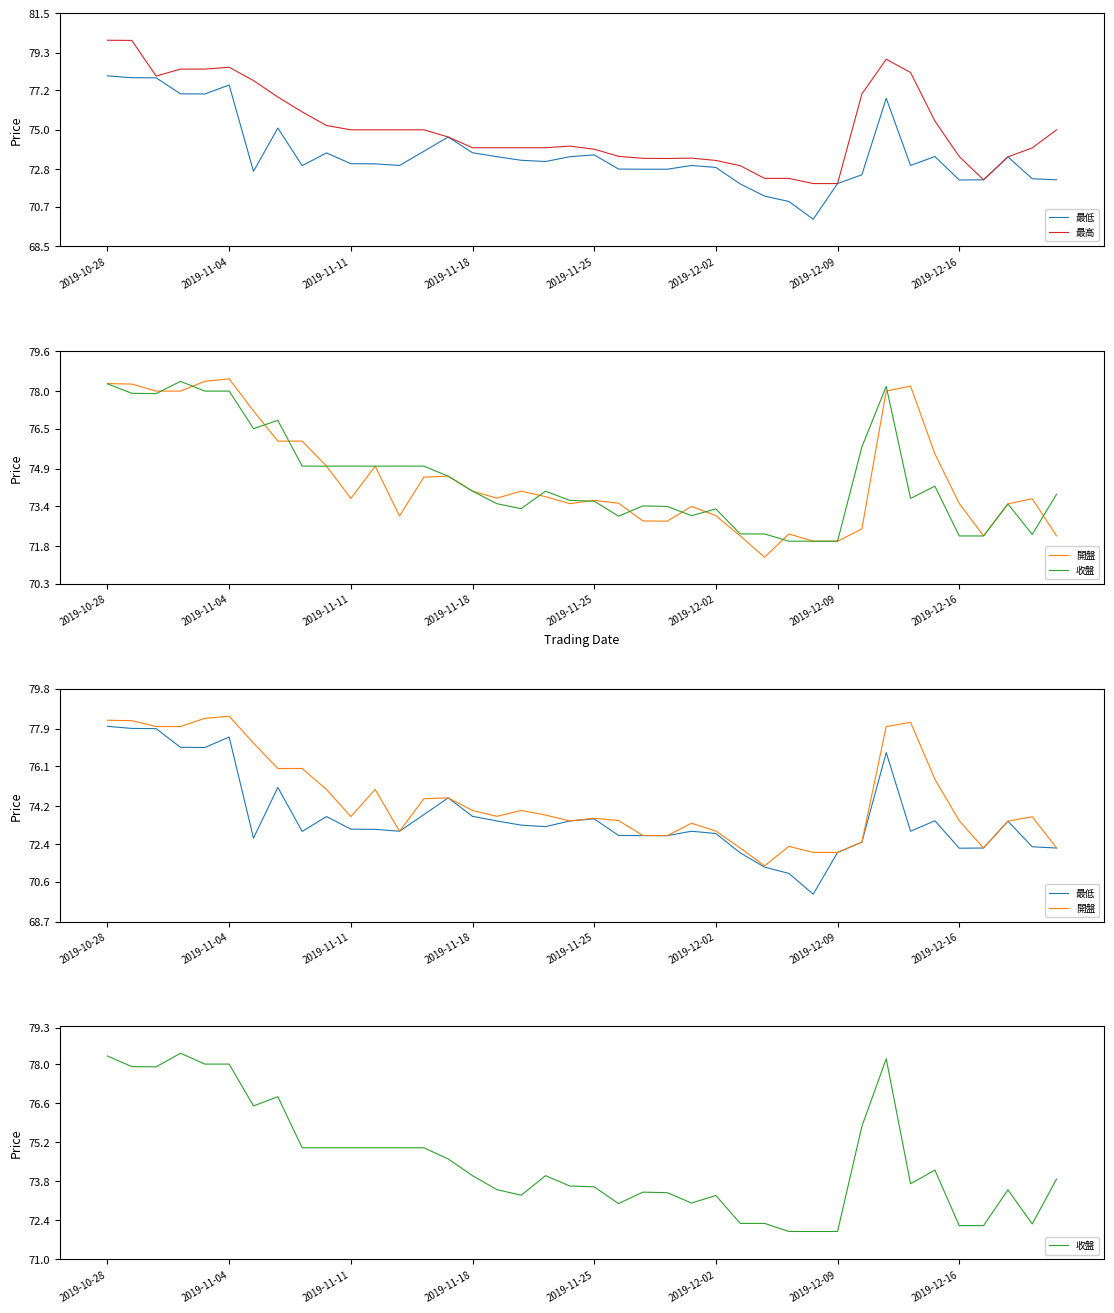

How many lines are shown in the chart?

4